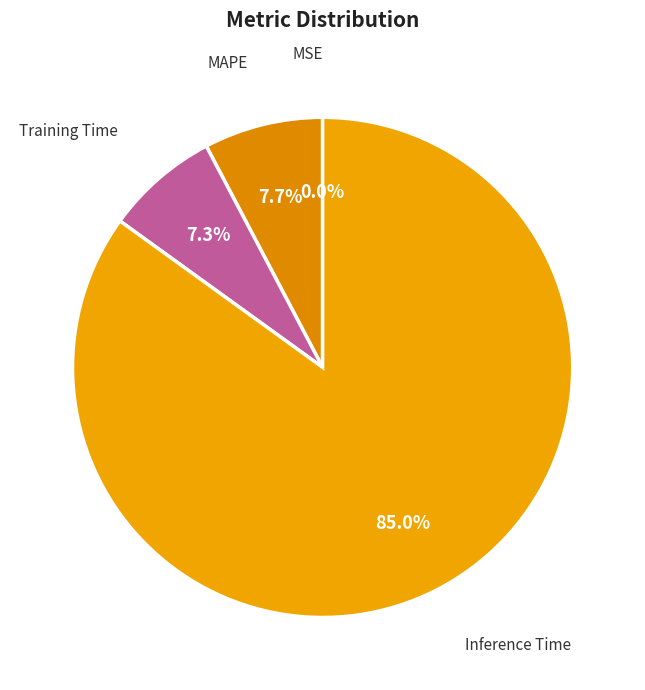

Between Training Time and Inference Time, which is larger?

Inference Time